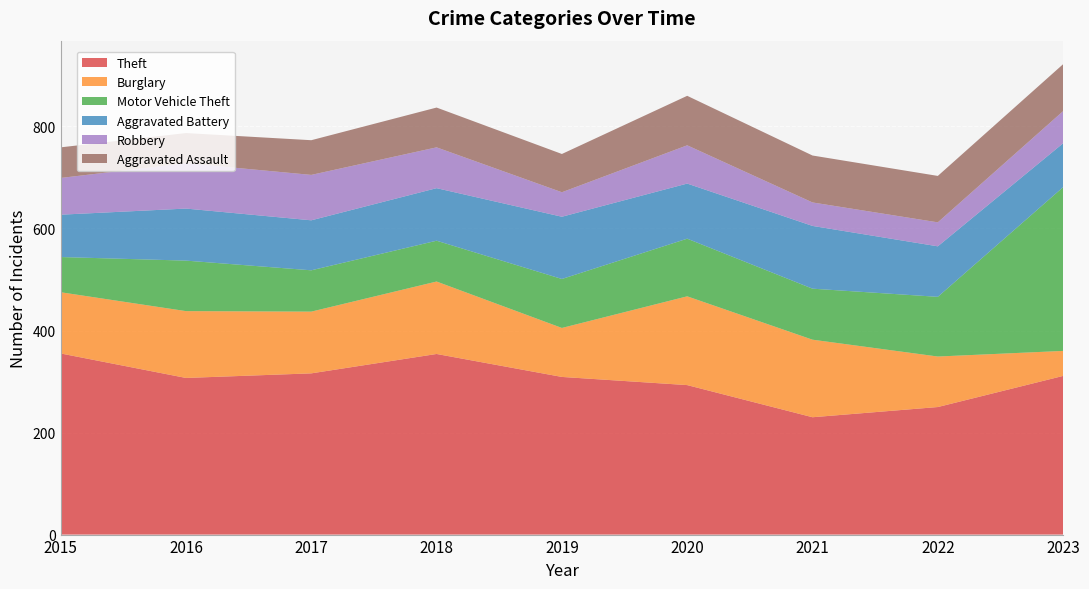

Reading left to right, list all the values displayed in this chart.

Theft: 355	307	316	354	309	293	230	250	311
Burglary: 120	131	121	142	96	174	152	99	49
Motor Vehicle Theft: 69	99	81	80	96	113	100	117	321
Aggravated Battery: 83	102	98	103	122	108	123	99	86
Robbery: 72	89	89	80	48	75	46	47	63
Aggravated Assault: 60	59	68	78	75	97	92	91	92